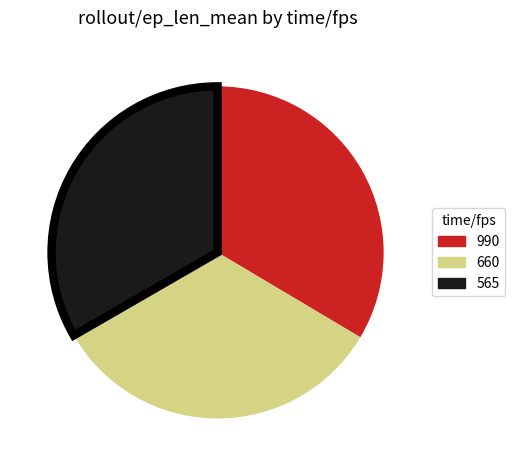

How many segments does this pie chart have?

3